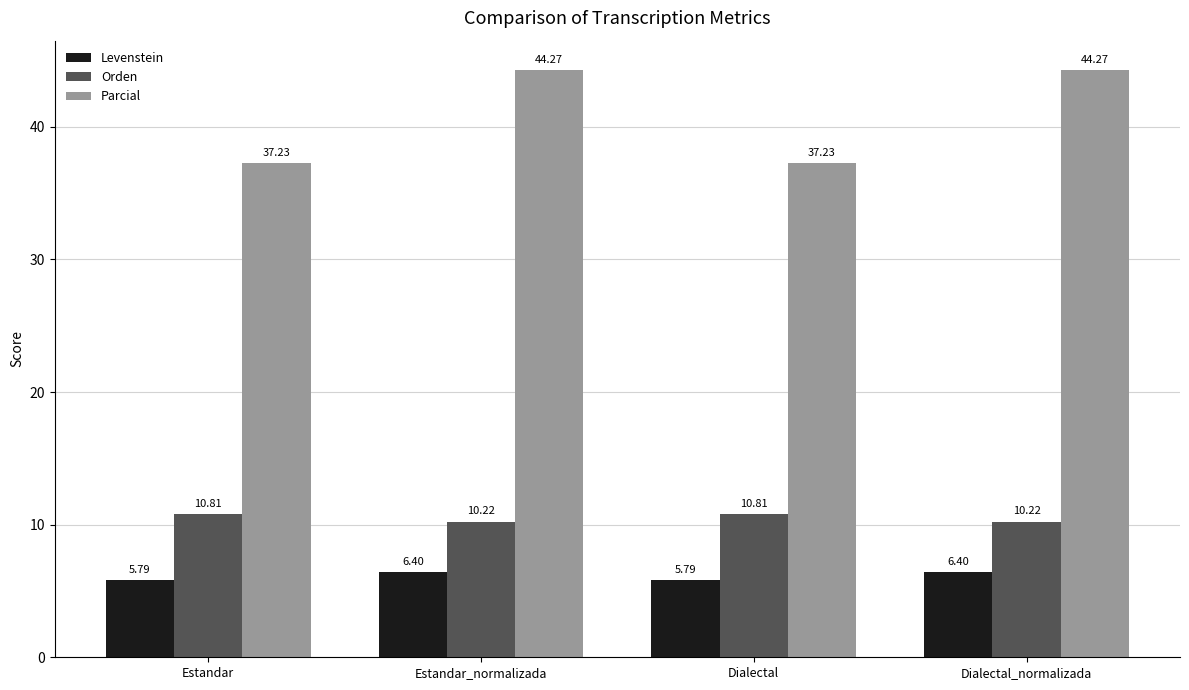

Reading right to left, extract all data points from this chart.

Levenstein: Dialectal_normalizada=6.4	Dialectal=5.8	Estandar_normalizada=6.4	Estandar=5.8
Orden: Dialectal_normalizada=10.2	Dialectal=10.8	Estandar_normalizada=10.2	Estandar=10.8
Parcial: Dialectal_normalizada=44.3	Dialectal=37.2	Estandar_normalizada=44.3	Estandar=37.2